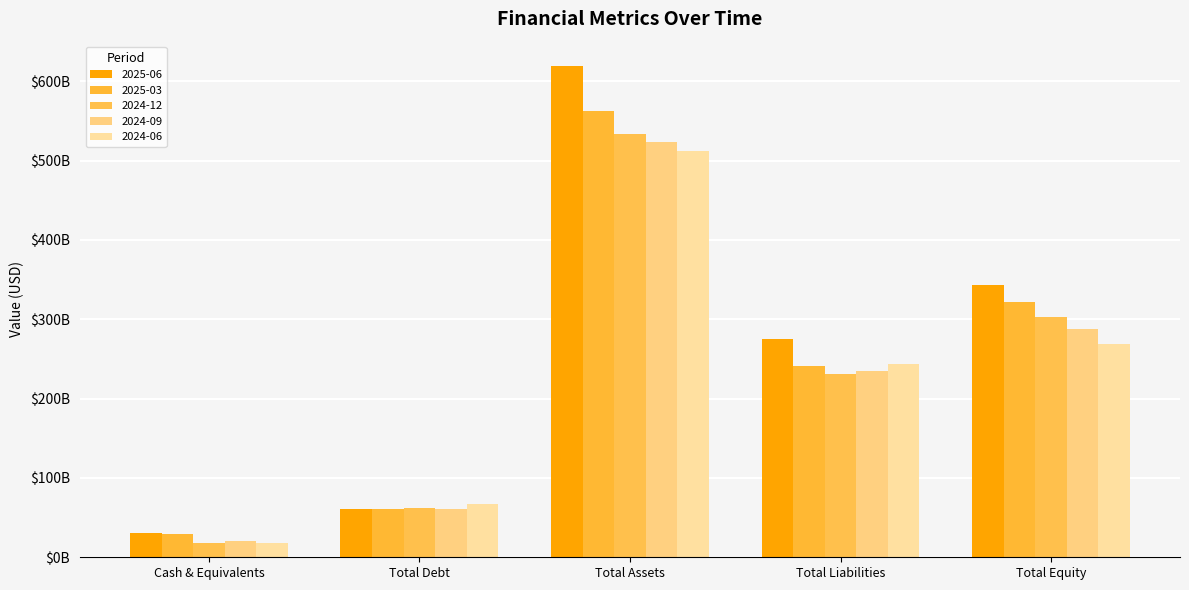

List the labels in order of 2024-12 value, largest first.

Total Assets, Total Equity, Total Liabilities, Total Debt, Cash & Equivalents